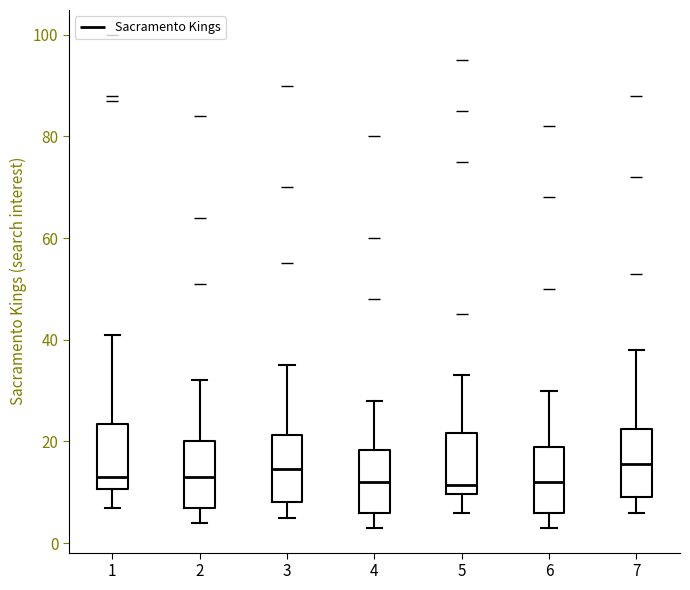

Where does the median line of the box at x = 7 sit on the y-axis? The values are not printed on the chart, so give them approximately, as read against the axis.

16